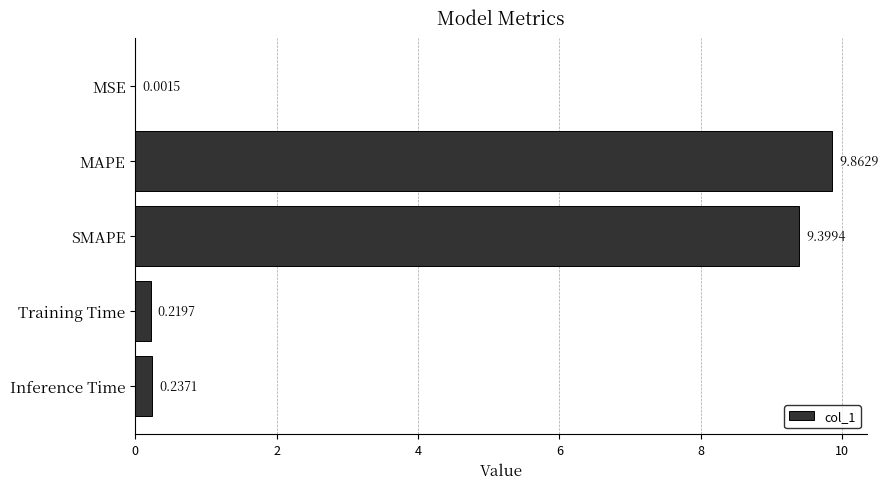

Are the bars horizontal?

Yes